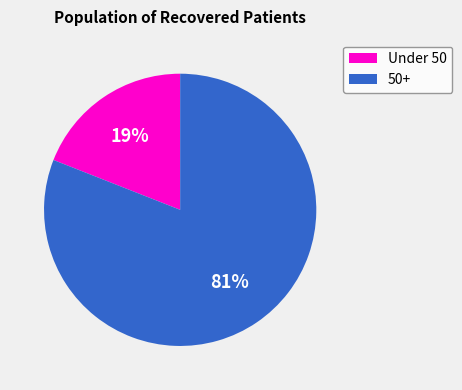

Rank the categories by value from highest to lowest.

50+, Under 50